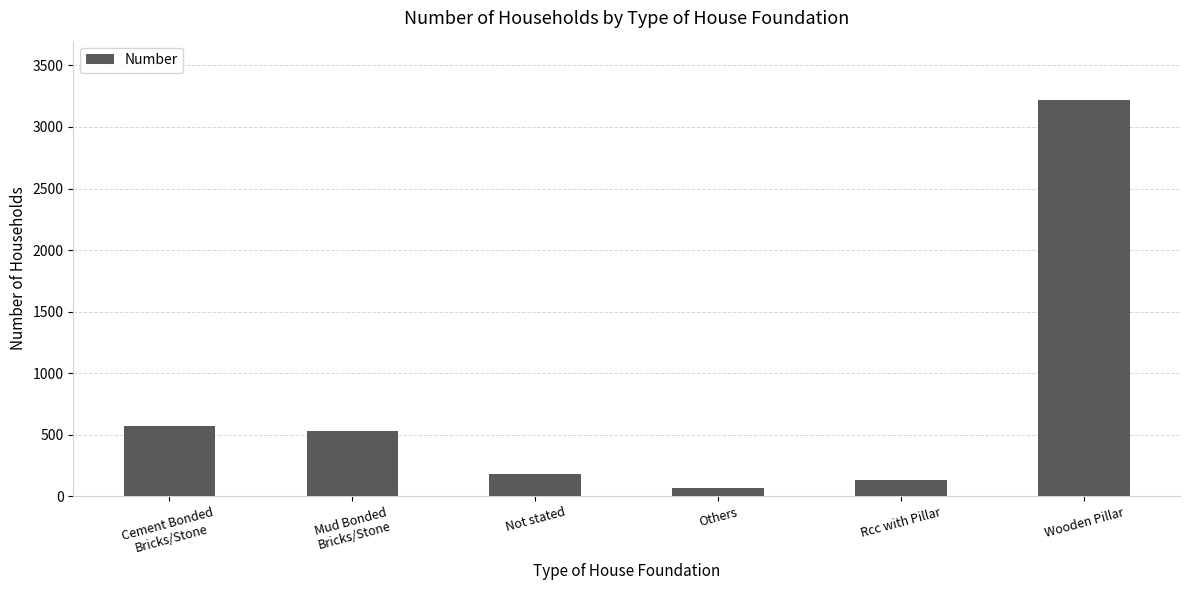

Which category has the lowest value across all series?

Others